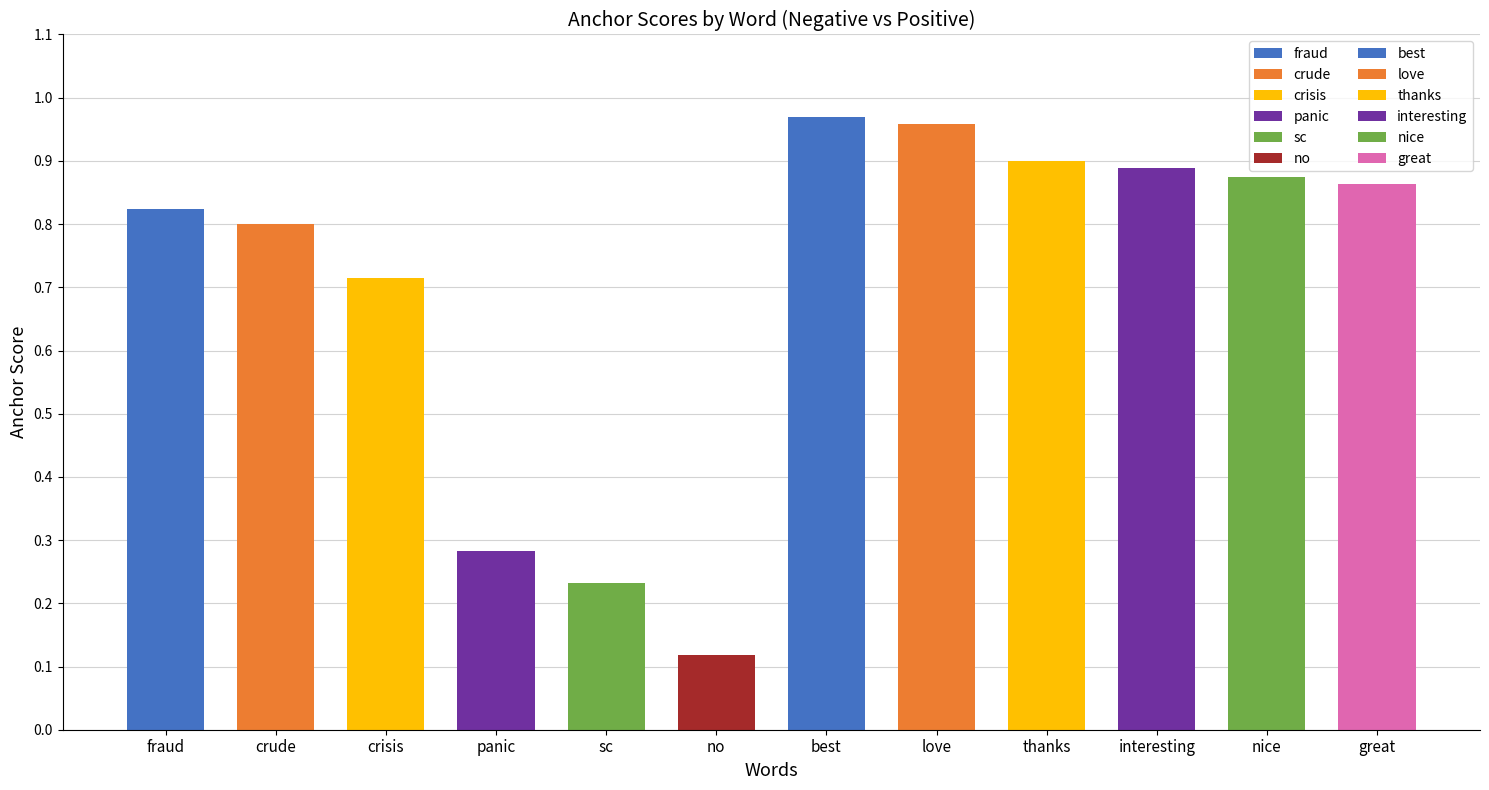

The value of positive words at panic/interesting is 0.9. True or false?

True